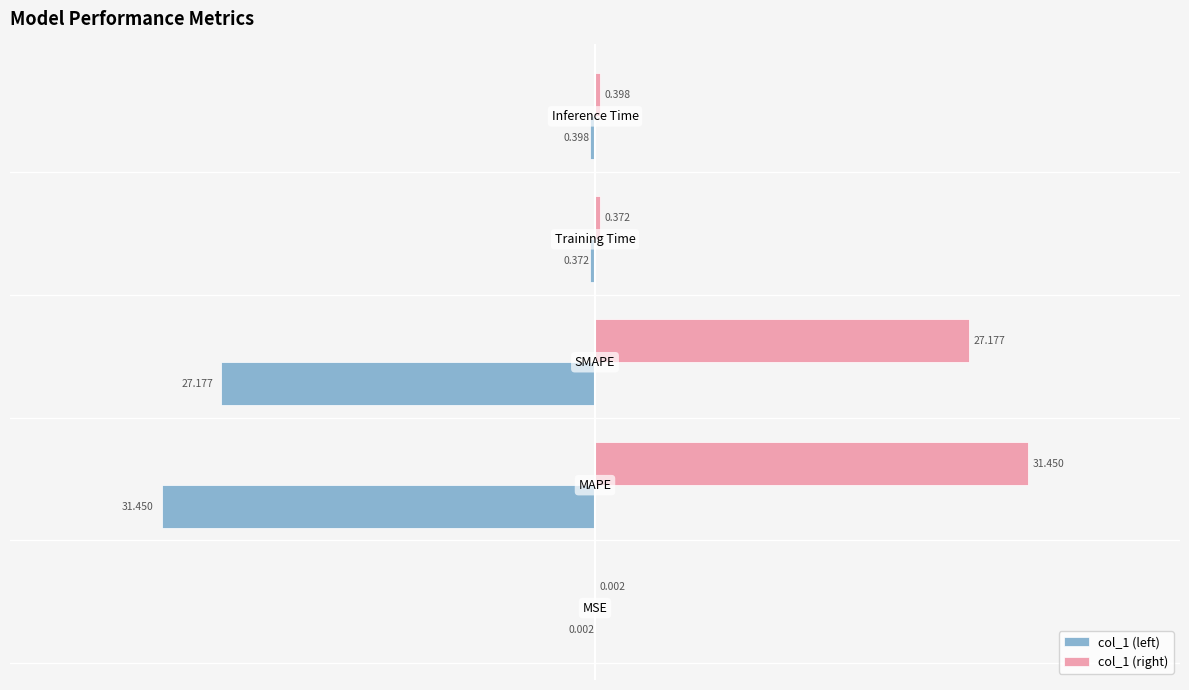

What are all the series names shown in the legend?

col_1 (left), col_1 (right)